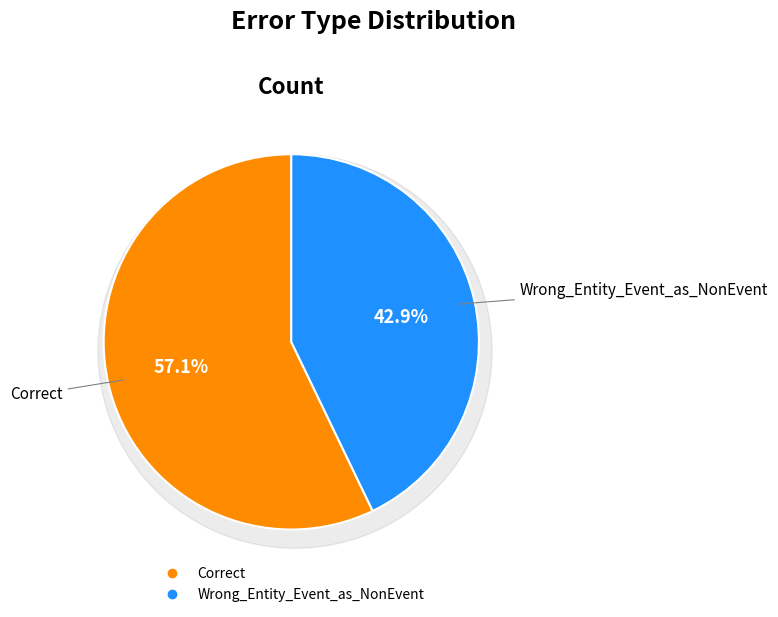

Count the number of slices in the pie.

2